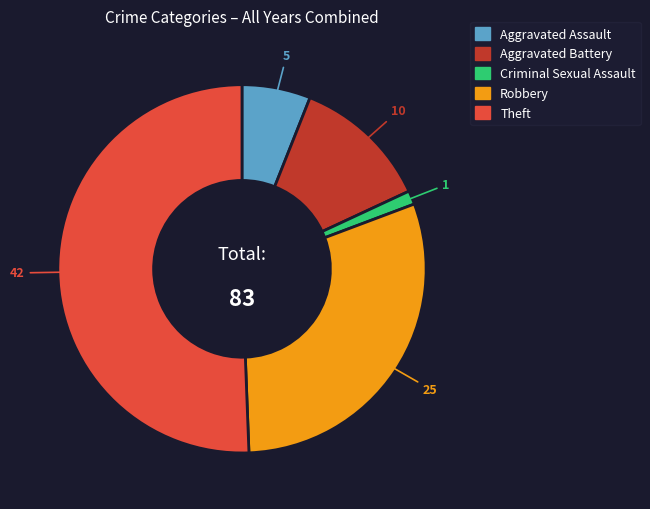

Is it true that Aggravated Battery is 12% of the pie?

True